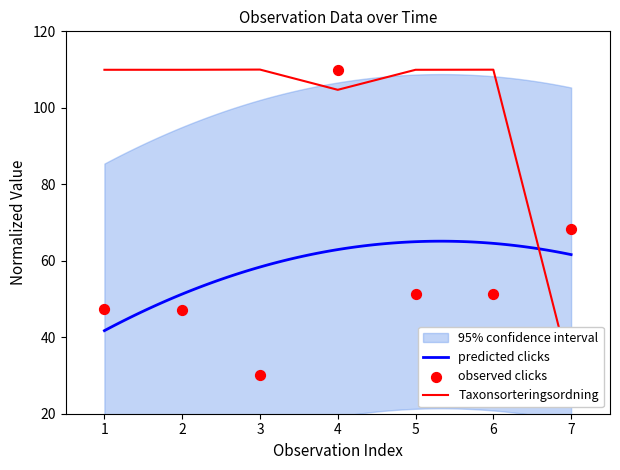

What is the minimum value for predicted clicks?

41.7